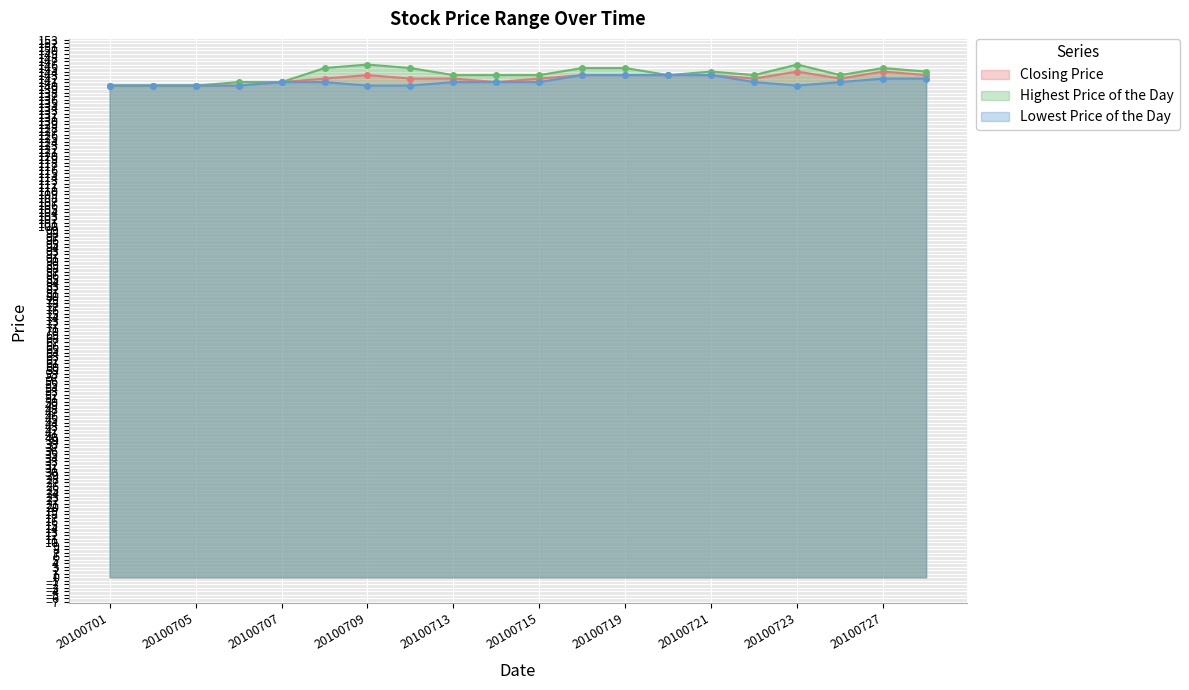

What are all the series names shown in the legend?

Closing Price, Highest Price of the Day, Lowest Price of the Day